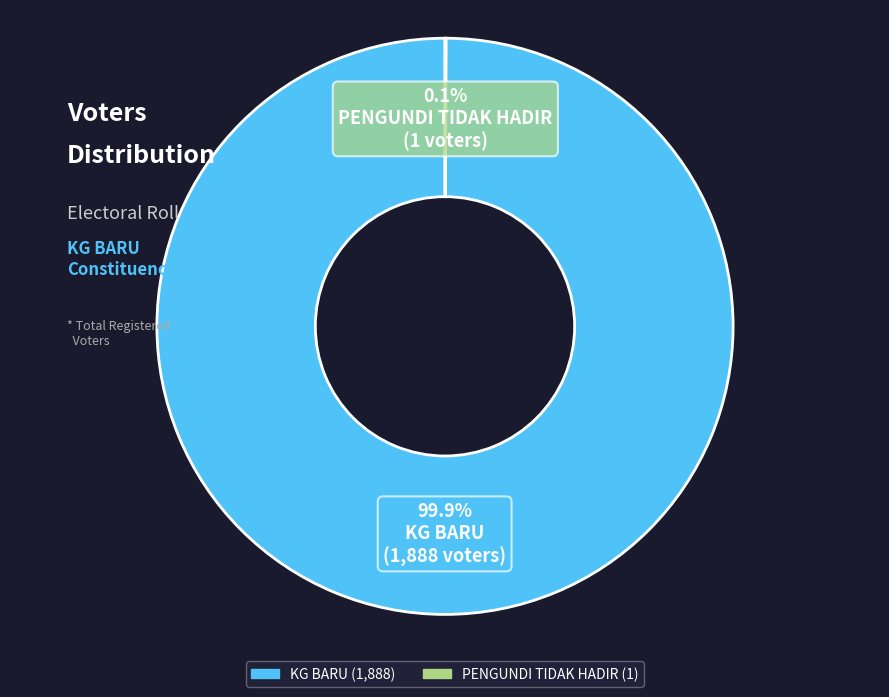

Which slice represents more than half of the pie?

KG BARU